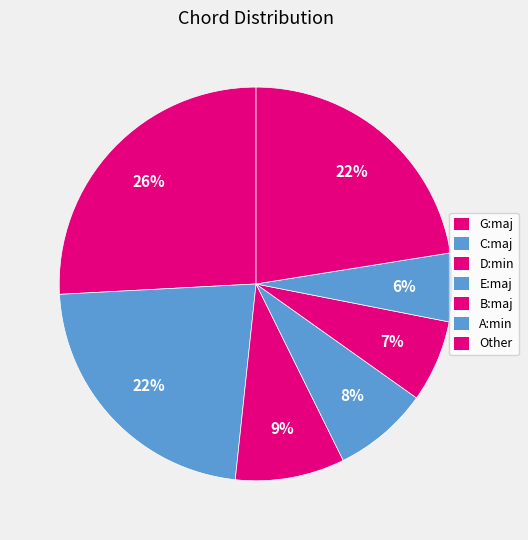

How many slices are in this pie chart?

7